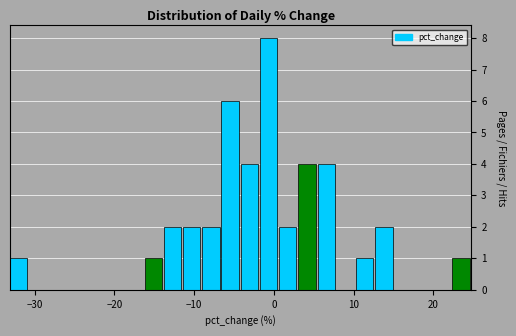

Around what value on the x-axis is the tallest bar? Give the approximate position of its centre, as read against the axis.

-1